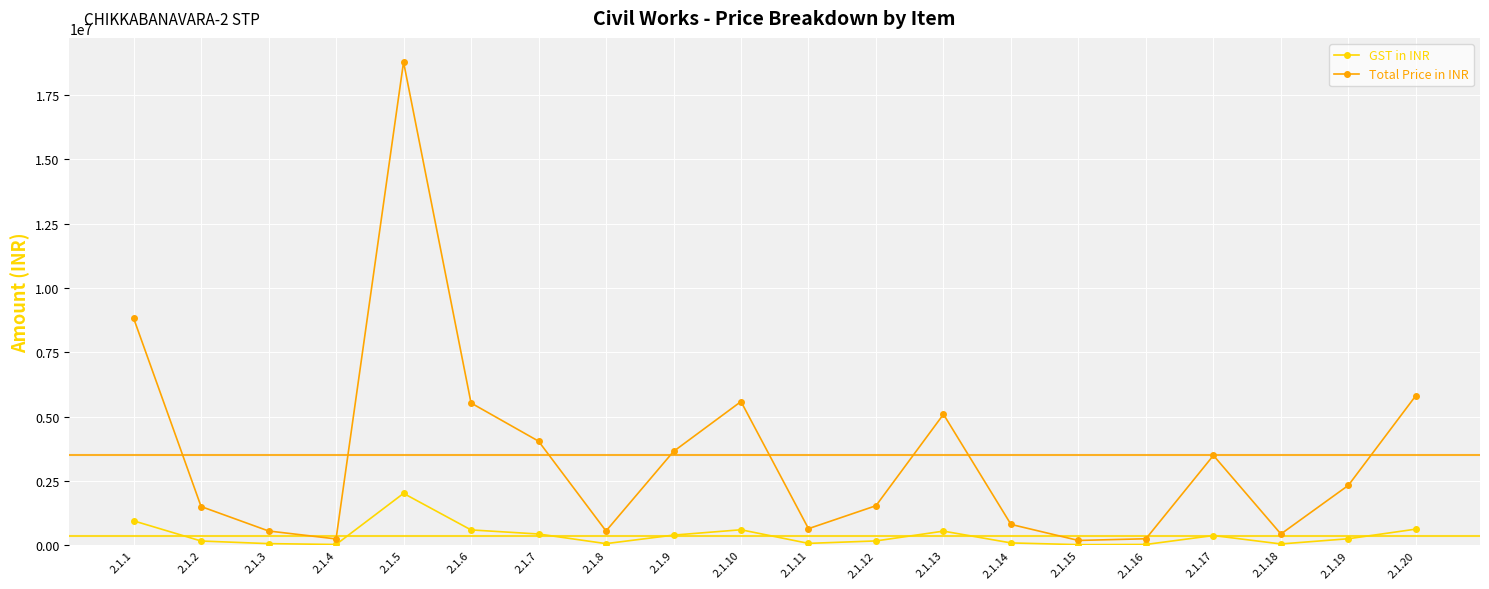

The value of GST in INR at 2.1.1 is 945300. True or false?

True